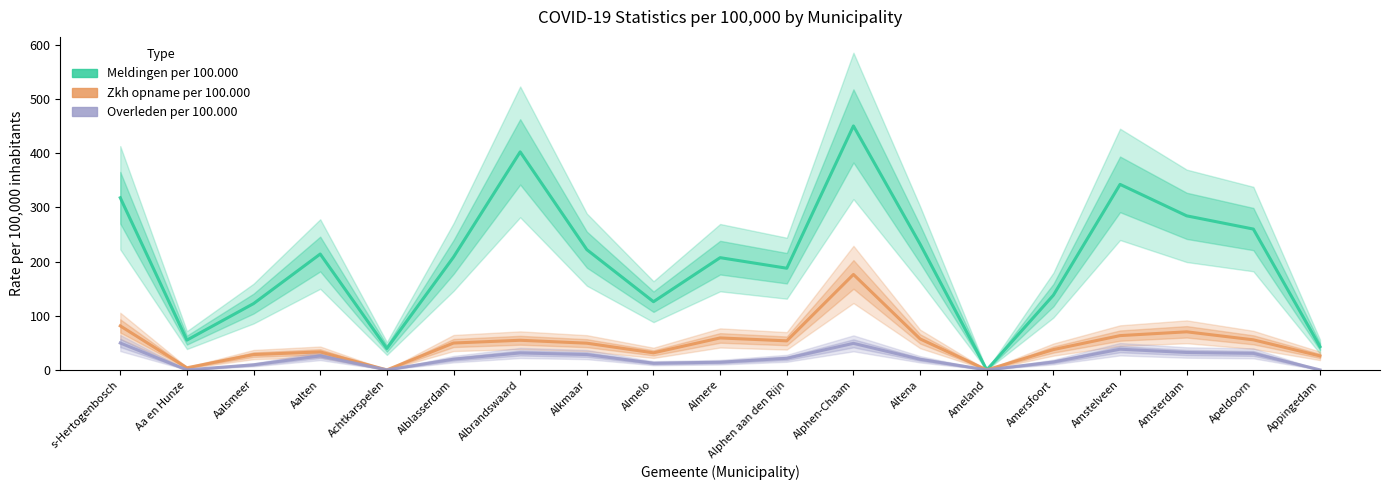

Which category has the highest value across all series?

Alphen-Chaam